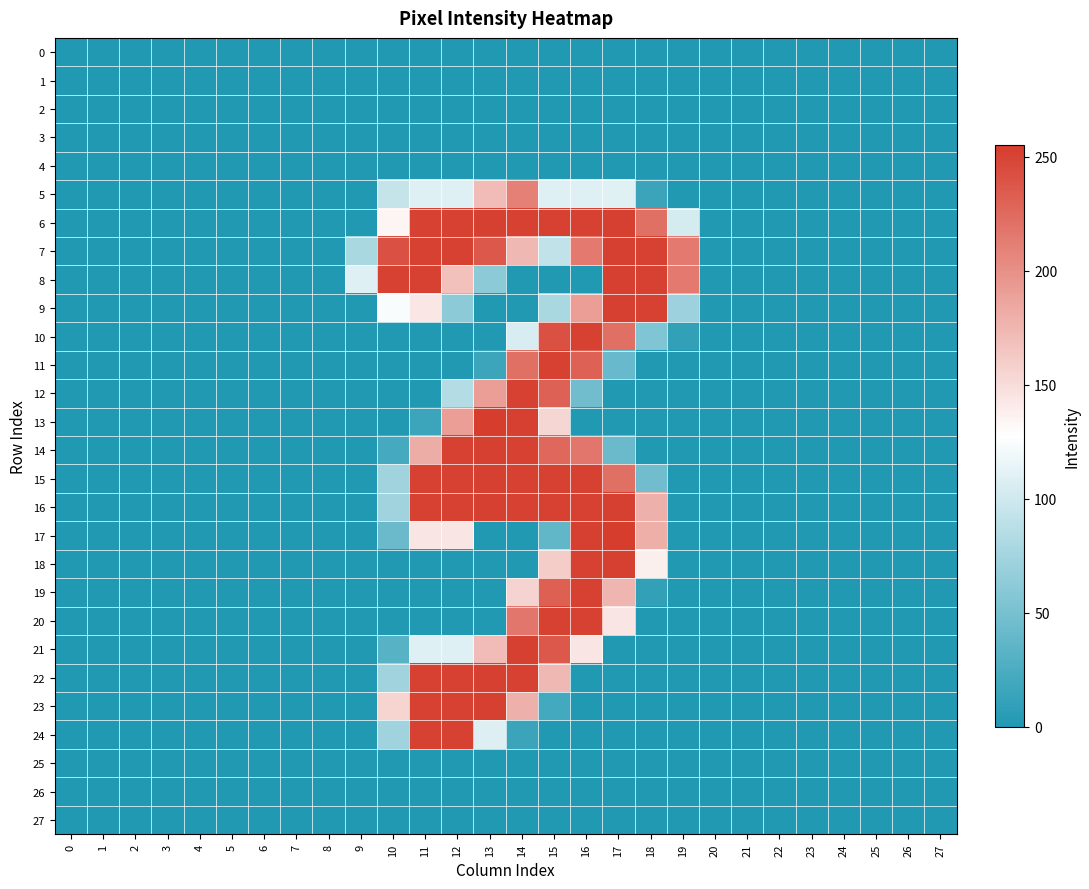

List the series in order of their peak value, lowest first.

0, 1, 2, 3, 4, 25, 26, 27, 5, 10, 11, 12, 19, 20, 24, 6, 7, 8, 9, 14, 15, 16, 18, 21, 22, 23, 13, 17